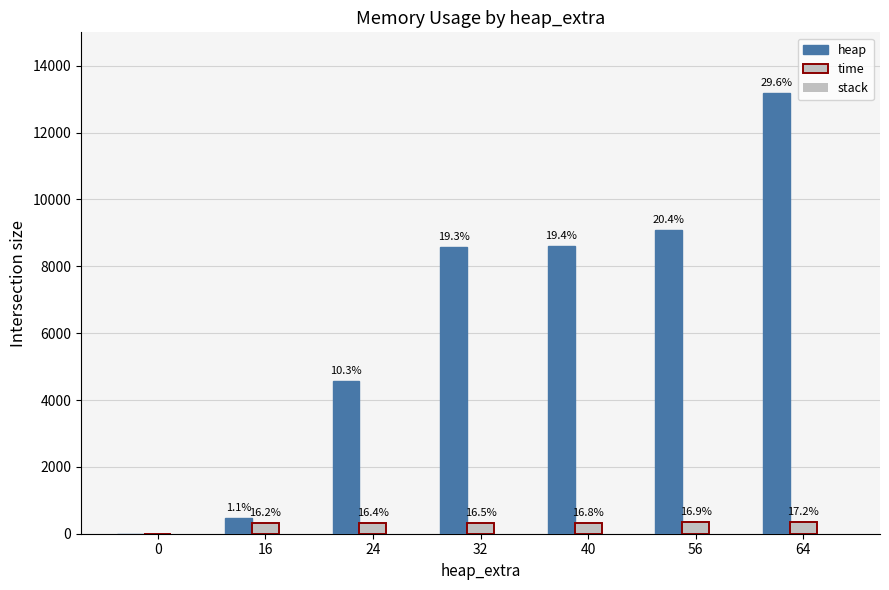

What is the greatest value displayed?

13184